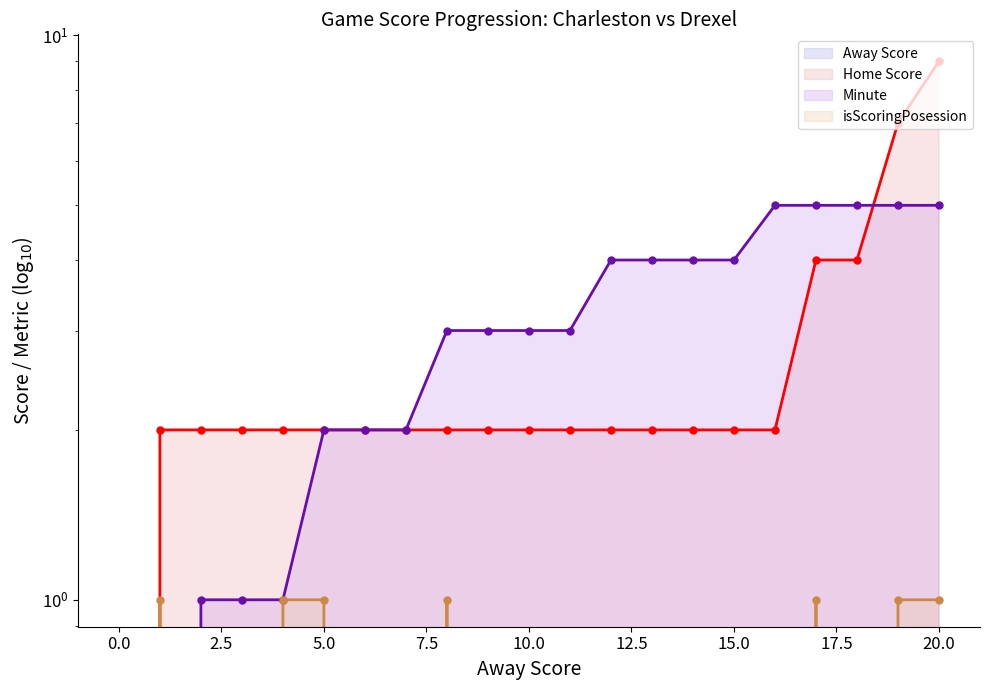

Reading right to left, transcribe all the data shown in this chart.

Away Score line: 0	0	0	0	0	0	0	0	0	0	0	0	0	0	0	0	0	0	0	0	0
Home Score line: 9	7	4	4	2	2	2	2	2	2	2	2	2	2	2	2	2	2	2	2	0
Minute line: 5	5	5	5	5	4	4	4	4	3	3	3	3	2	2	2	1	1	1	0	0
isScoringPosession line: 1	1	0	1	0	0	0	0	0	0	0	0	1	0	0	1	1	0	0	1	0